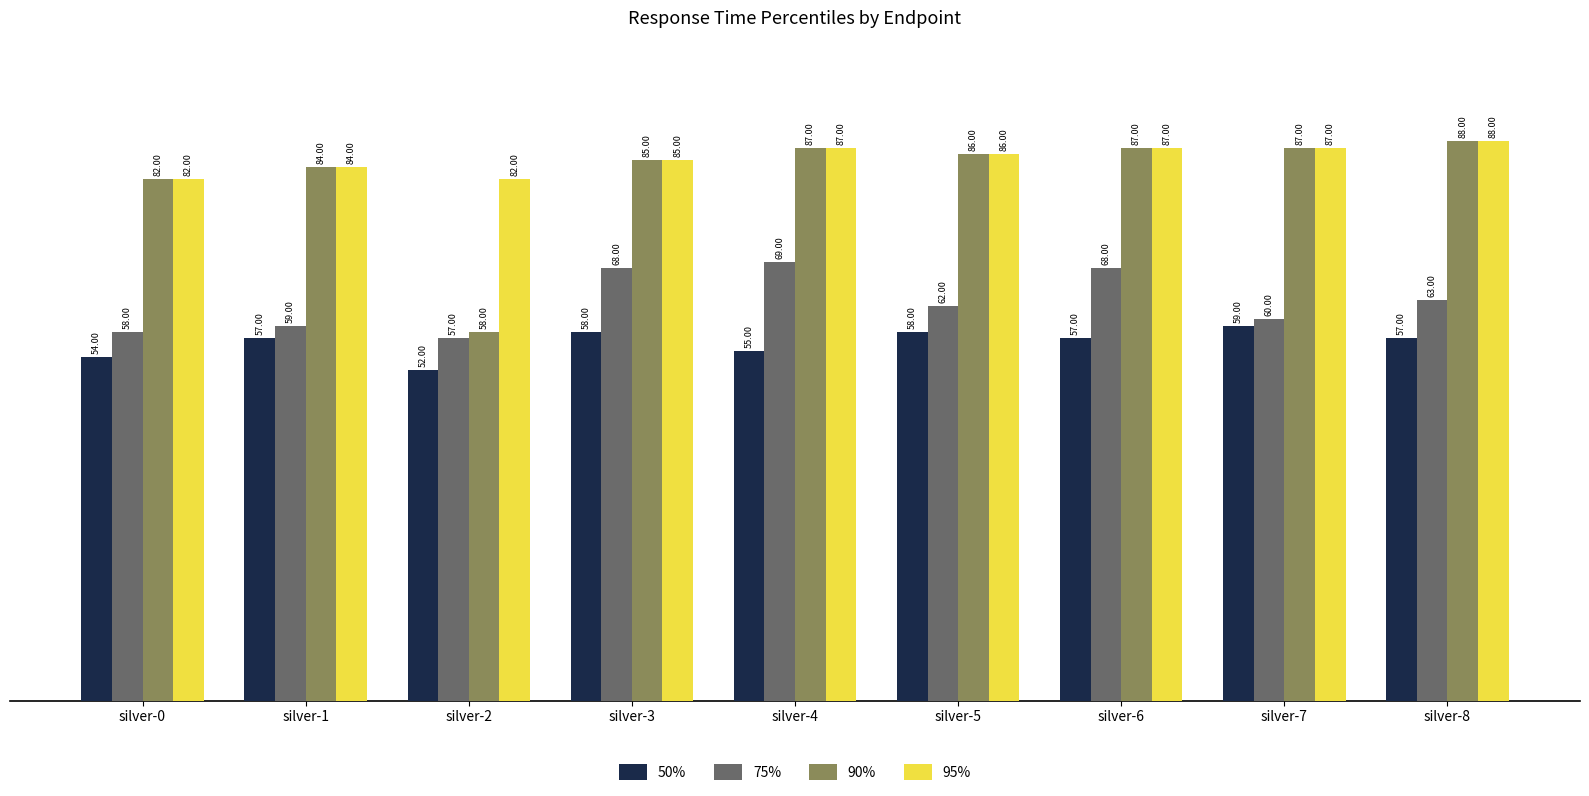

What is the lowest value of the 90% series?

5800